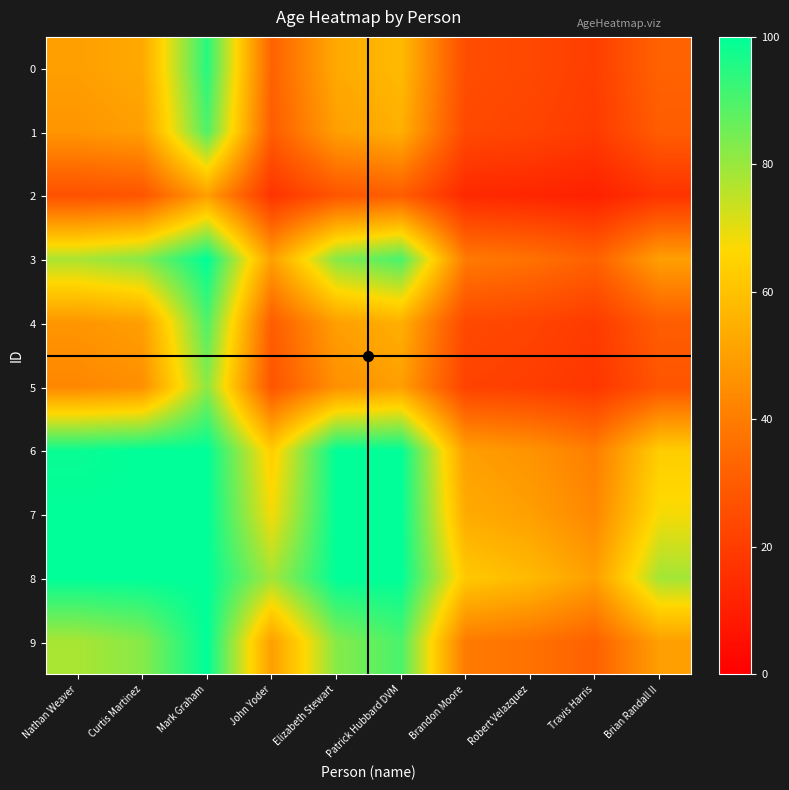

Reading left to right, list all the values displayed in this chart.

0: Nathan Weaver=50.0	Curtis Martinez=52.9	Mark Graham=94.7	John Yoder=32.1	Elizabeth Stewart=52.9	Patrick Hubbard DVM=58.1	Brandon Moore=25.4	Robert Velazquez=23.7	Travis Harris=20.5	Brian Randall II=32.1
1: Nathan Weaver=47.2	Curtis Martinez=50.0	Mark Graham=89.5	John Yoder=30.4	Elizabeth Stewart=50.0	Patrick Hubbard DVM=54.8	Brandon Moore=23.9	Robert Velazquez=22.4	Travis Harris=19.3	Brian Randall II=30.4
2: Nathan Weaver=26.4	Curtis Martinez=27.9	Mark Graham=50.0	John Yoder=17.0	Elizabeth Stewart=27.9	Patrick Hubbard DVM=30.6	Brandon Moore=13.4	Robert Velazquez=12.5	Travis Harris=10.8	Brian Randall II=17.0
3: Nathan Weaver=77.8	Curtis Martinez=82.4	Mark Graham=100.0	John Yoder=50.0	Elizabeth Stewart=82.4	Patrick Hubbard DVM=90.3	Brandon Moore=39.4	Robert Velazquez=36.8	Travis Harris=31.8	Brian Randall II=50.0
4: Nathan Weaver=47.2	Curtis Martinez=50.0	Mark Graham=89.5	John Yoder=30.4	Elizabeth Stewart=50.0	Patrick Hubbard DVM=54.8	Brandon Moore=23.9	Robert Velazquez=22.4	Travis Harris=19.3	Brian Randall II=30.4
5: Nathan Weaver=43.1	Curtis Martinez=45.6	Mark Graham=81.6	John Yoder=27.7	Elizabeth Stewart=45.6	Patrick Hubbard DVM=50.0	Brandon Moore=21.8	Robert Velazquez=20.4	Travis Harris=17.6	Brian Randall II=27.7
6: Nathan Weaver=98.6	Curtis Martinez=100.0	Mark Graham=100.0	John Yoder=63.4	Elizabeth Stewart=100.0	Patrick Hubbard DVM=100.0	Brandon Moore=50.0	Robert Velazquez=46.7	Travis Harris=40.3	Brian Randall II=63.4
7: Nathan Weaver=100.0	Curtis Martinez=100.0	Mark Graham=100.0	John Yoder=67.9	Elizabeth Stewart=100.0	Patrick Hubbard DVM=100.0	Brandon Moore=53.5	Robert Velazquez=50.0	Travis Harris=43.2	Brian Randall II=67.9
8: Nathan Weaver=100.0	Curtis Martinez=100.0	Mark Graham=100.0	John Yoder=78.6	Elizabeth Stewart=100.0	Patrick Hubbard DVM=100.0	Brandon Moore=62.0	Robert Velazquez=57.9	Travis Harris=50.0	Brian Randall II=78.6
9: Nathan Weaver=77.8	Curtis Martinez=82.4	Mark Graham=100.0	John Yoder=50.0	Elizabeth Stewart=82.4	Patrick Hubbard DVM=90.3	Brandon Moore=39.4	Robert Velazquez=36.8	Travis Harris=31.8	Brian Randall II=50.0